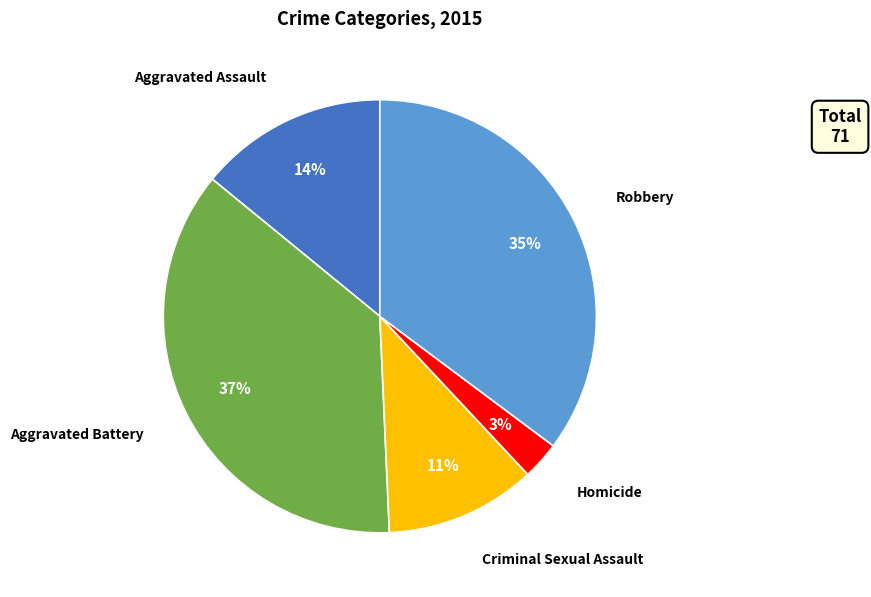

The Aggravated Assault slice represents 14% of the pie. True or false?

True